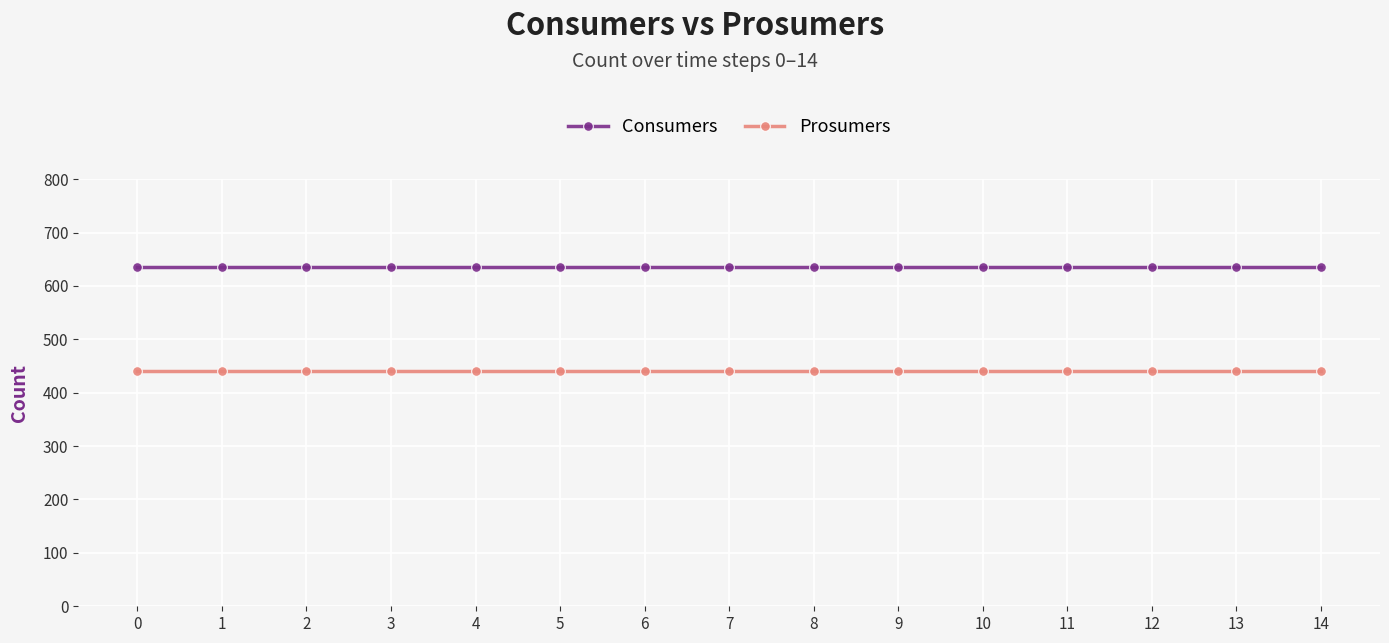

What is the average value of the Consumers series?

635